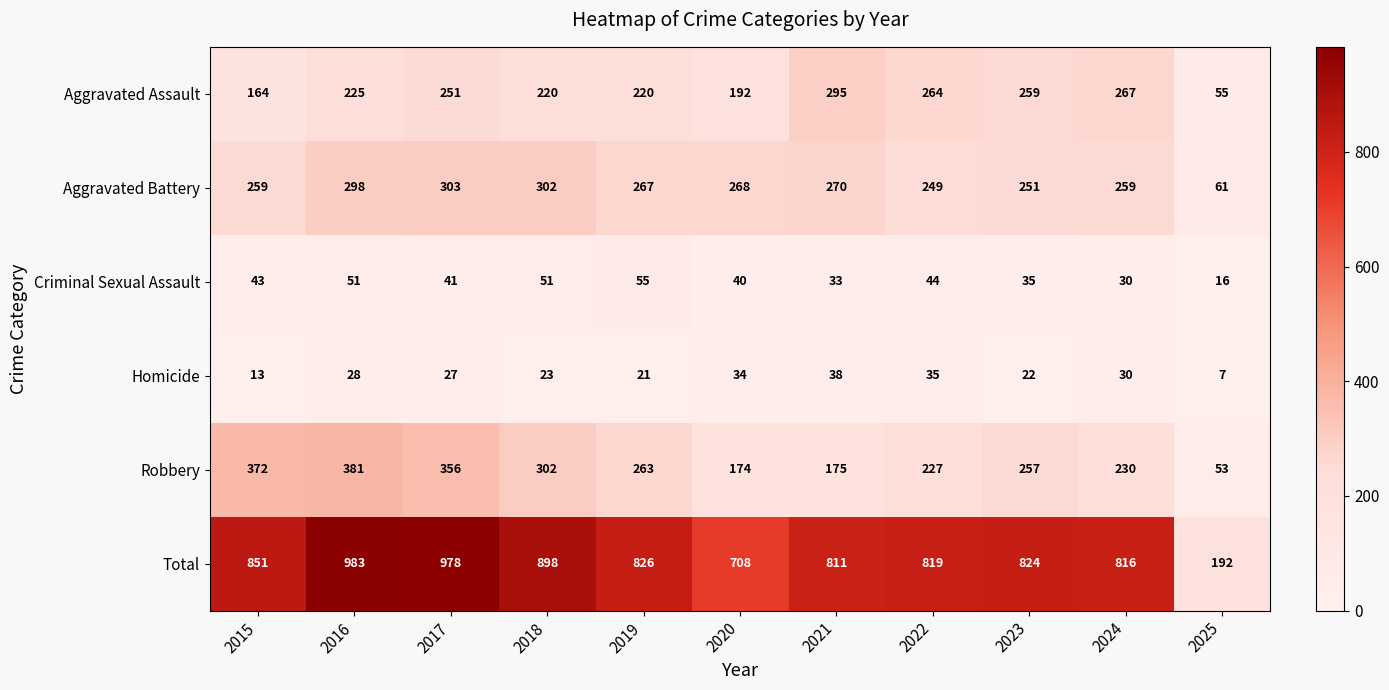

Where is Aggravated Assault nearest to the value 175?

2015